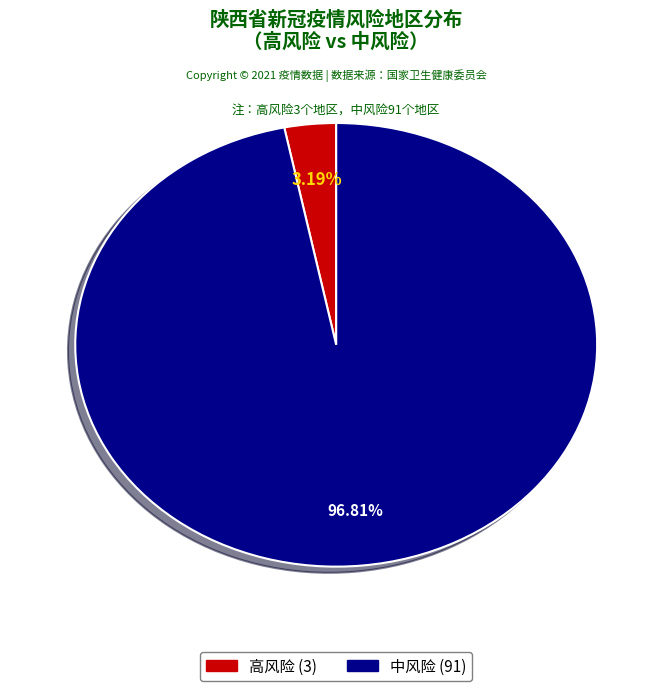

Combined, do 高风险 and 中风险 account for over 50%?

Yes